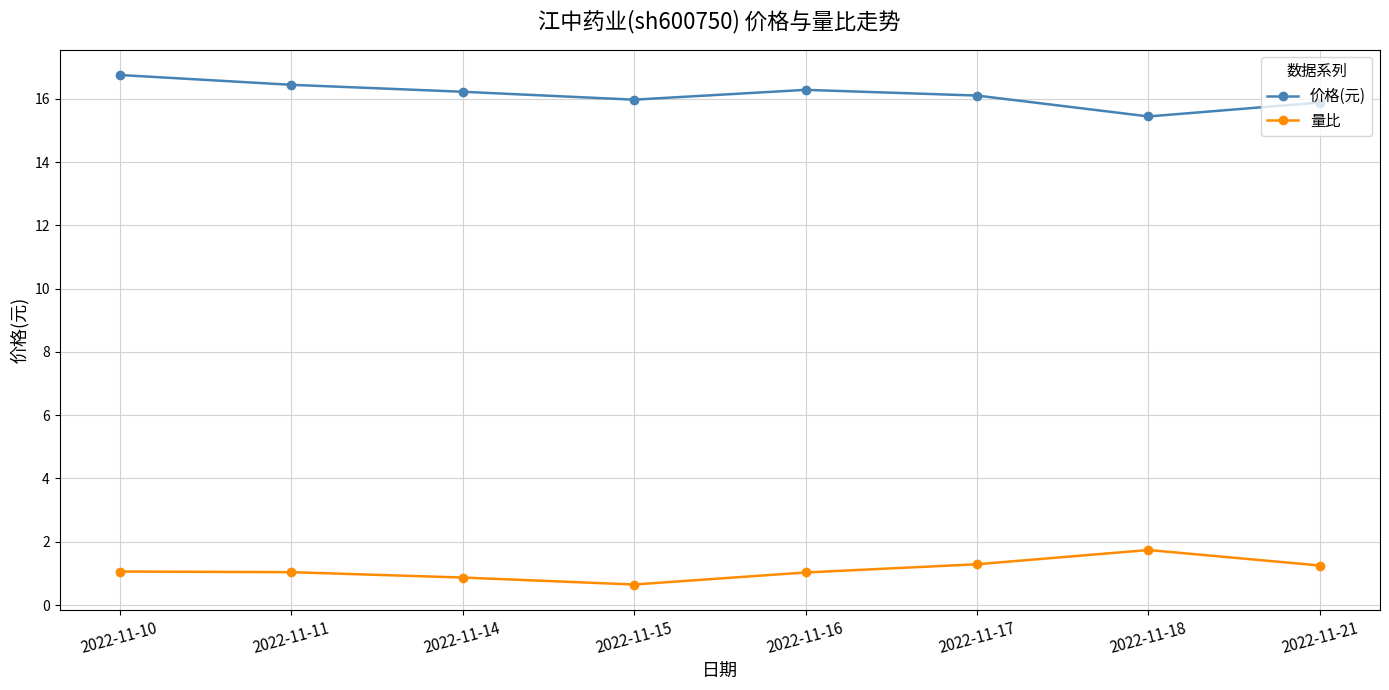

True or false: 量比 and 价格(元) cross at least once.

False